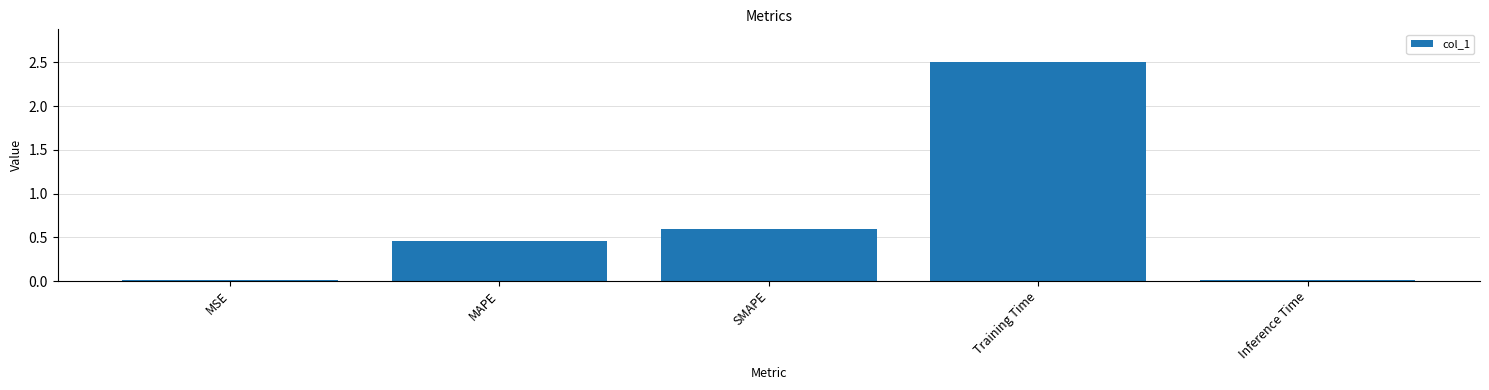

How many categories are shown in the chart?

5